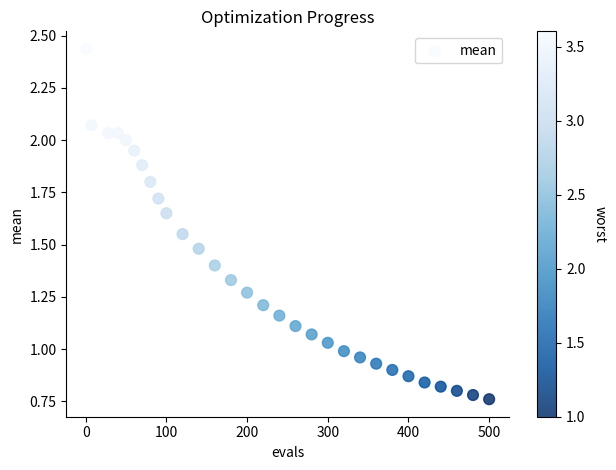

What is the range of X values (max minus min)?

499.0